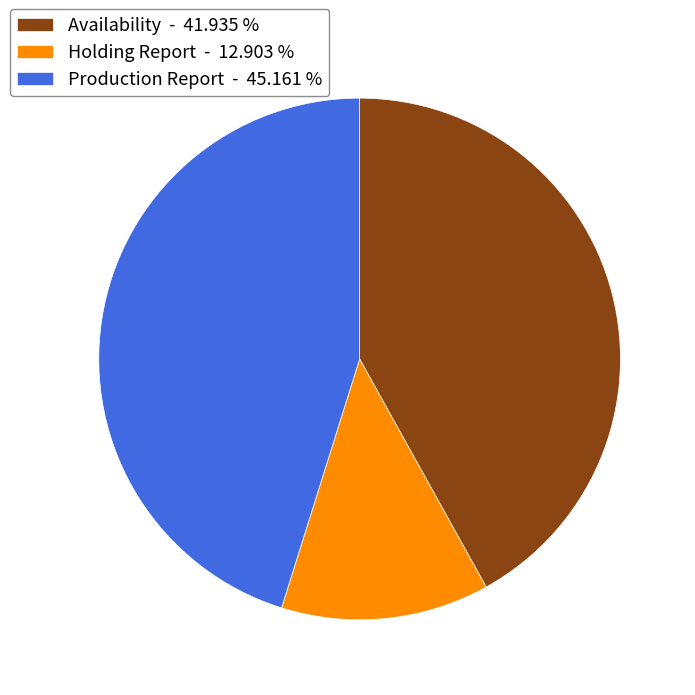

Does any single category account for the majority?

No